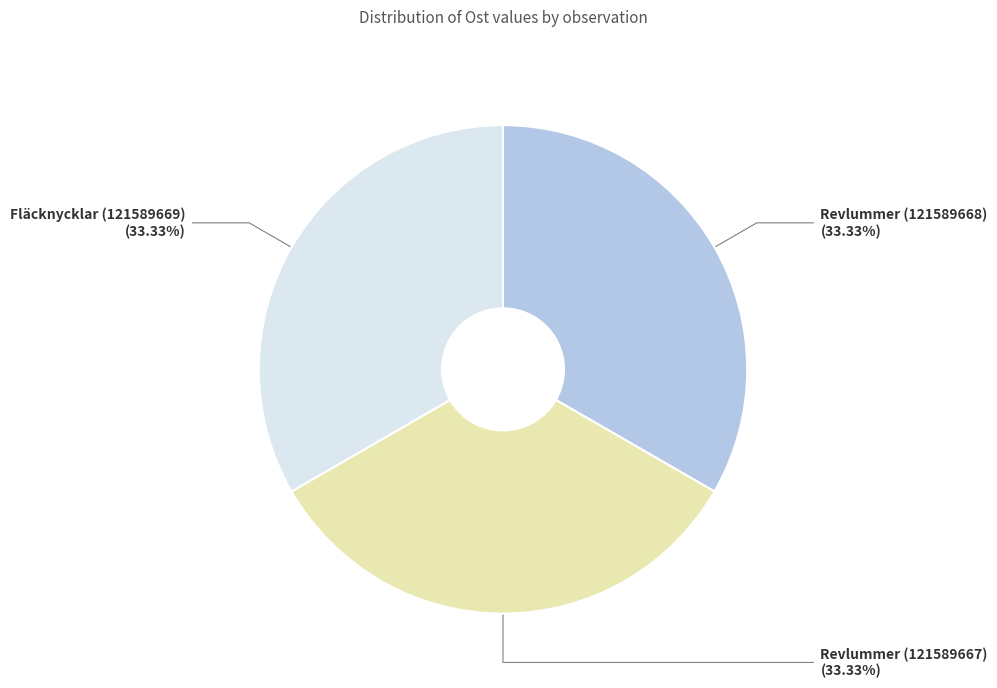

Combined, do Revlummer (121589668) and Fläcknycklar (121589669) account for over 50%?

Yes